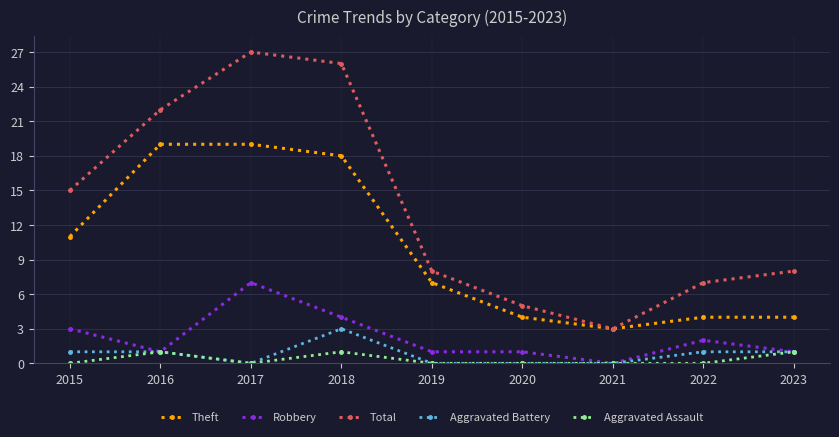

Reading left to right, list all the values displayed in this chart.

Theft: 2015=11	2016=19	2017=19	2018=18	2019=7	2020=4	2021=3	2022=4	2023=4
Robbery: 2015=3	2016=1	2017=7	2018=4	2019=1	2020=1	2021=0	2022=2	2023=1
Total: 2015=15	2016=22	2017=27	2018=26	2019=8	2020=5	2021=3	2022=7	2023=8
Aggravated Battery: 2015=1	2016=1	2017=0	2018=3	2019=0	2020=0	2021=0	2022=1	2023=1
Aggravated Assault: 2015=0	2016=1	2017=0	2018=1	2019=0	2020=0	2021=0	2022=0	2023=1